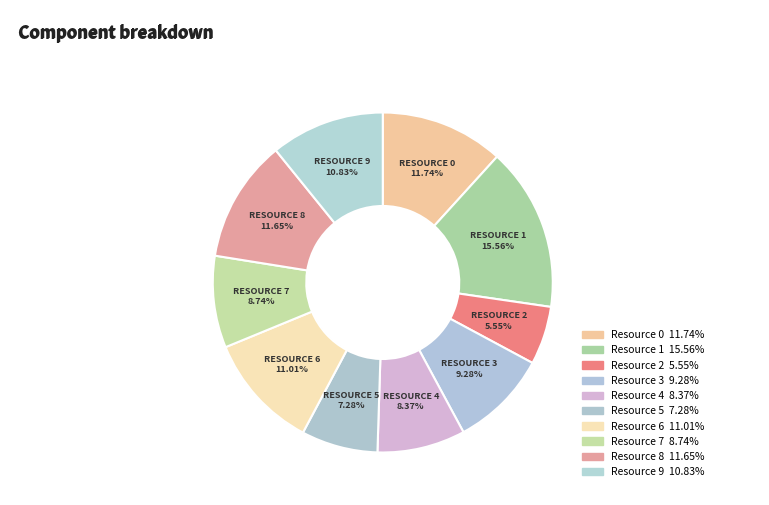

Between Resource 3 and Resource 9, which is larger?

Resource 9